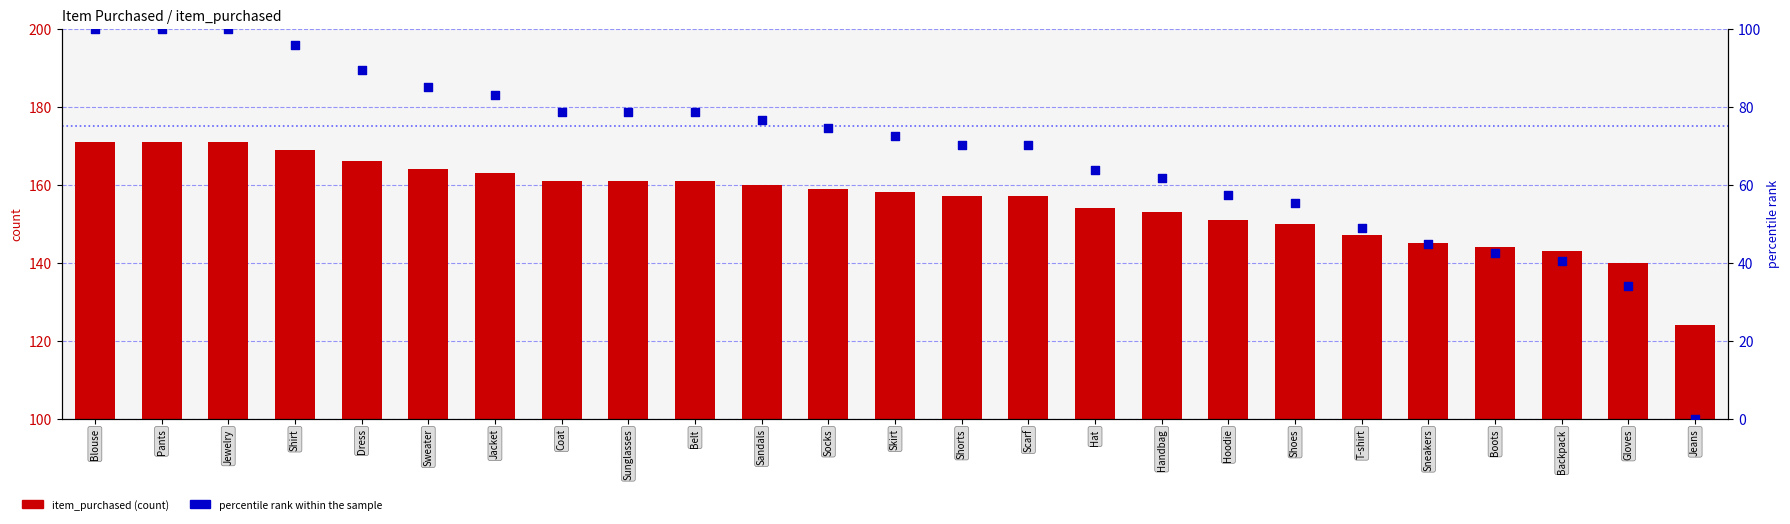

Which series reaches the maximum Y coordinate?

item_purchased